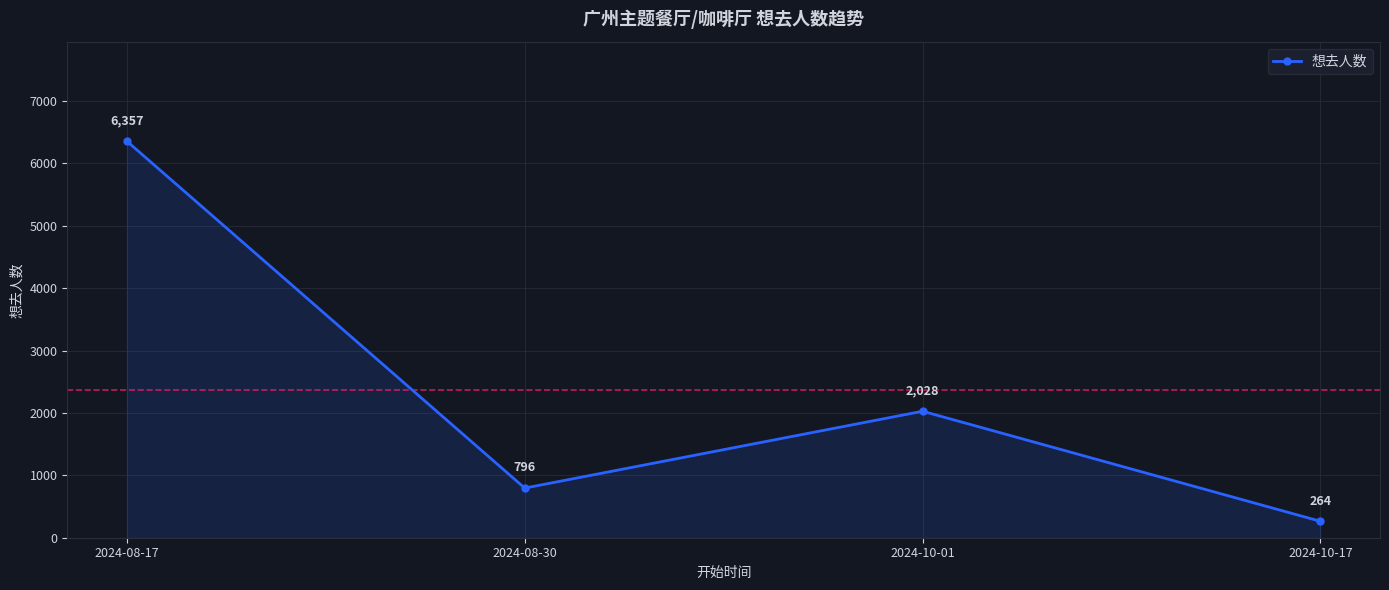

How many data points does each series have?

4